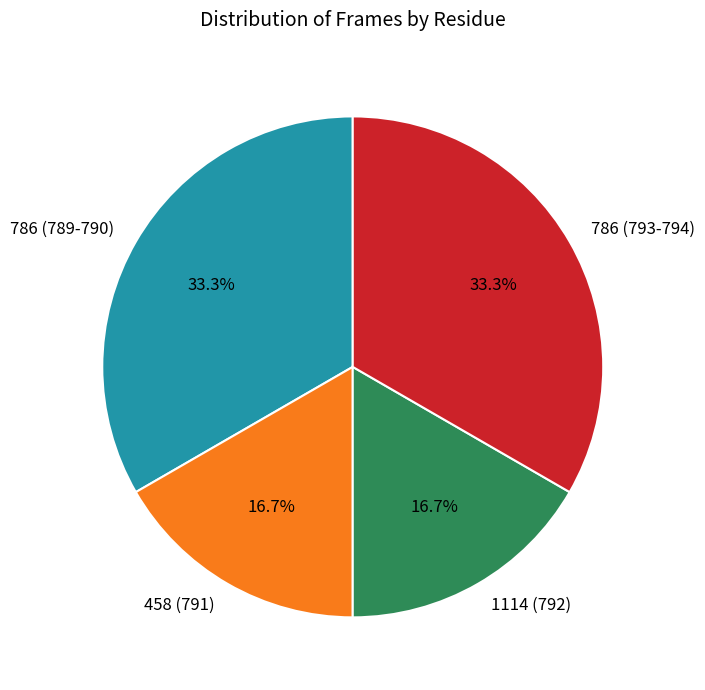

To the nearest percent, what is the average slice percentage?

25%